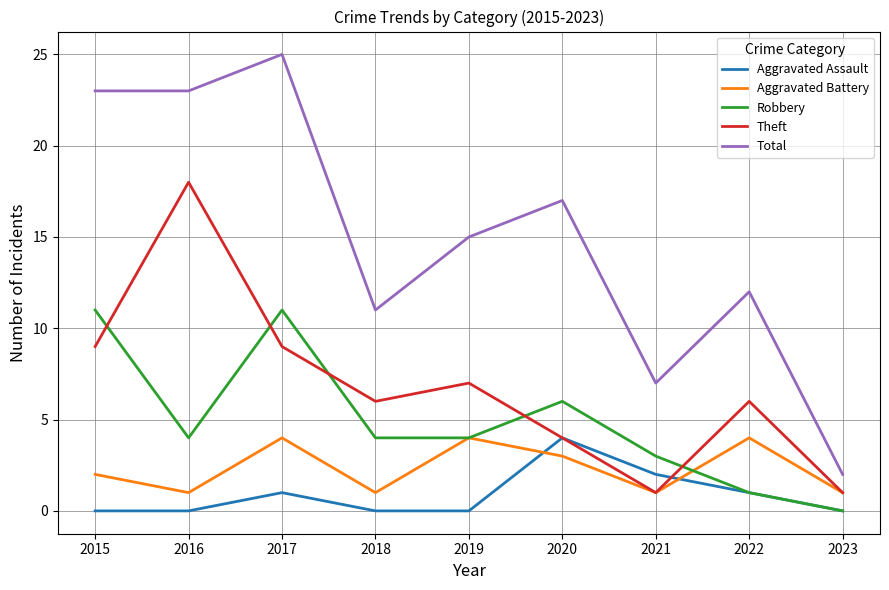

Where is the first local maximum for Aggravated Assault?

2017